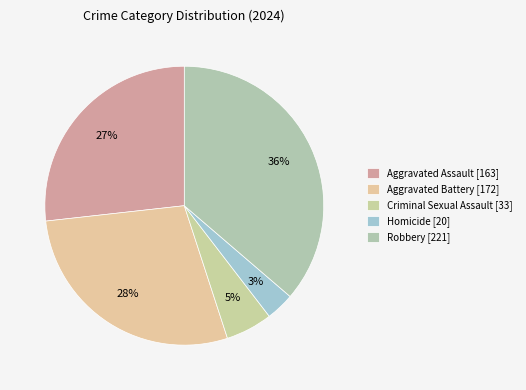

What percentage is the Criminal Sexual Assault slice, to the nearest percent?

5%